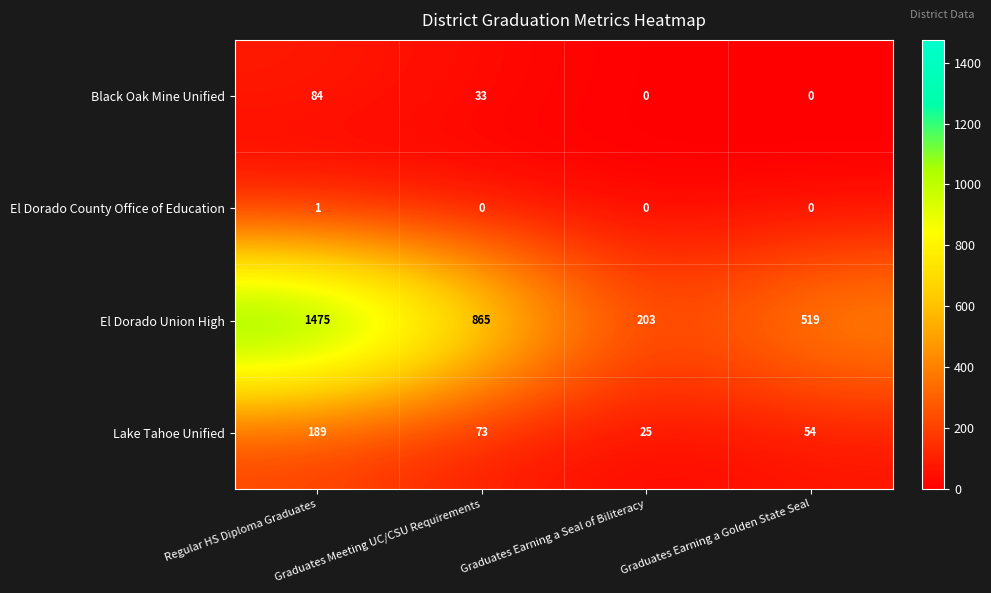

What is the maximum value shown in the chart?

1475